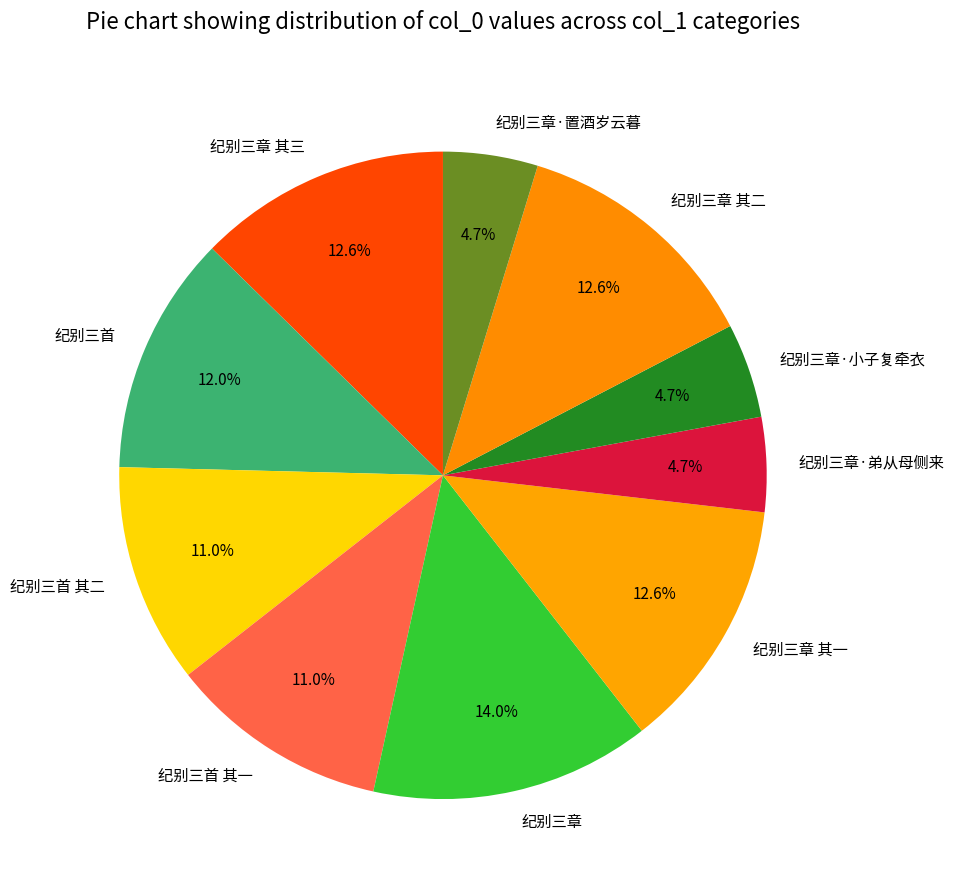

Count the number of slices in the pie.

10